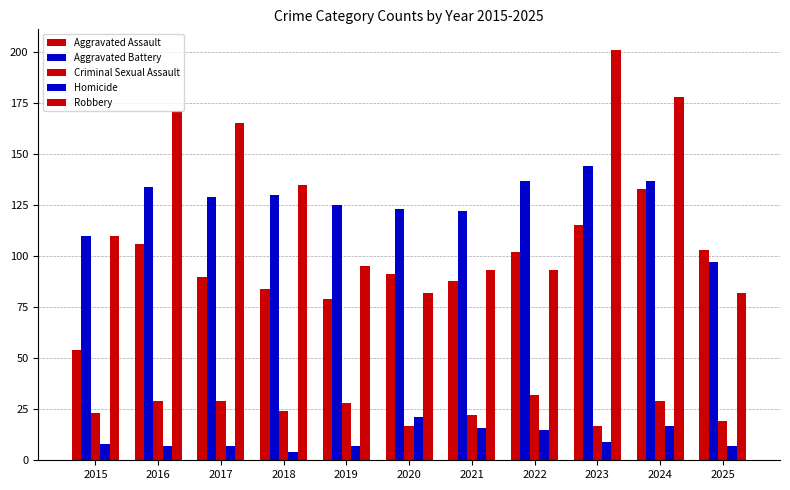

True or false: Criminal Sexual Assault has a value of 17 at 2023.

True